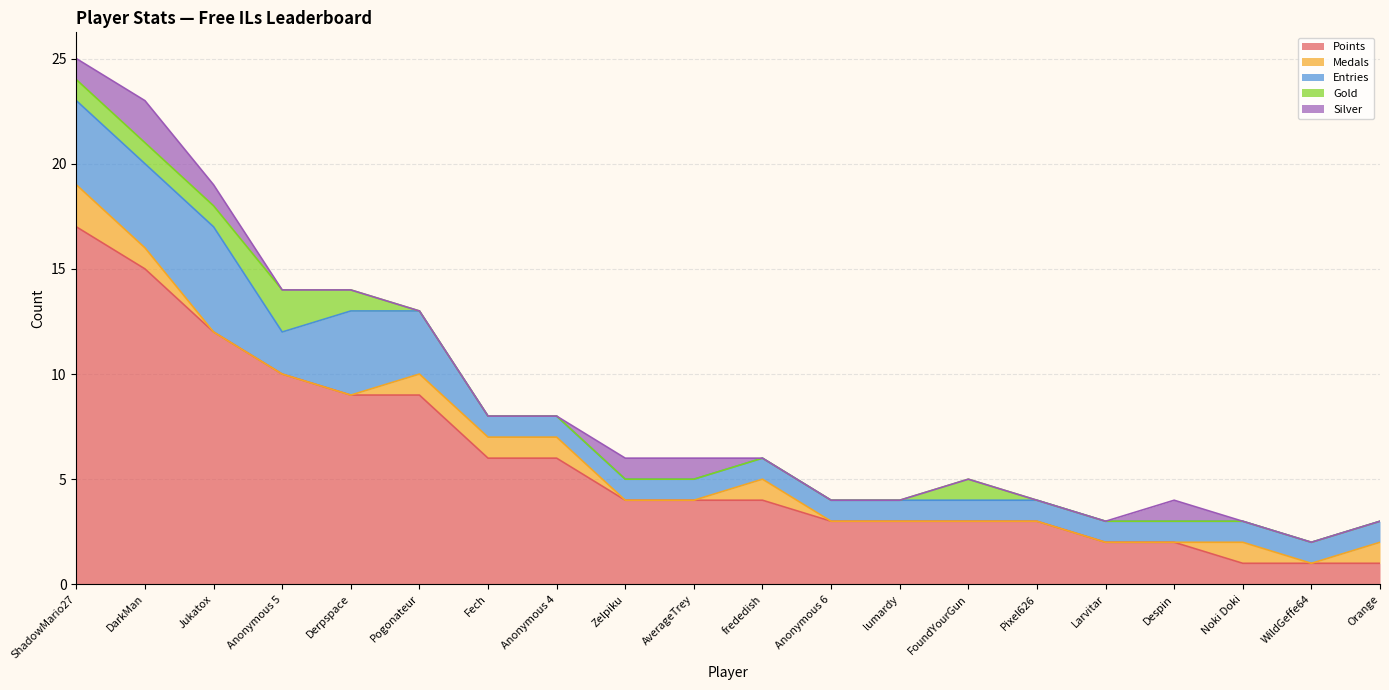

True or false: Silver and Gold intersect in this chart.

False